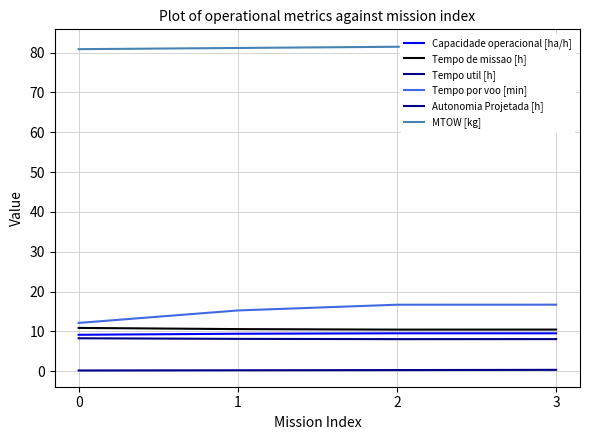

Is the value of Autonomia Projetada [h] at 1 greater than the value of Capacidade operacional [ha/h] at 1?

No